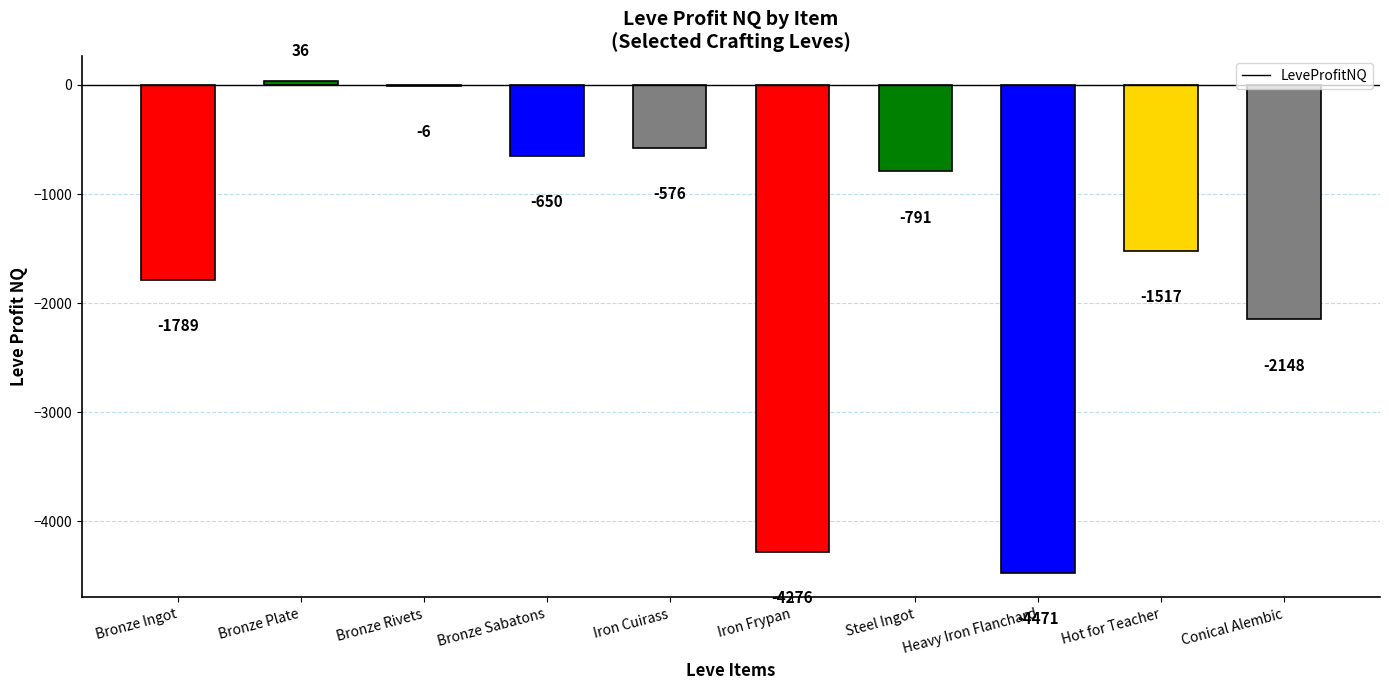

True or false: the data shows -307.7 at Iron Cuirass.

False